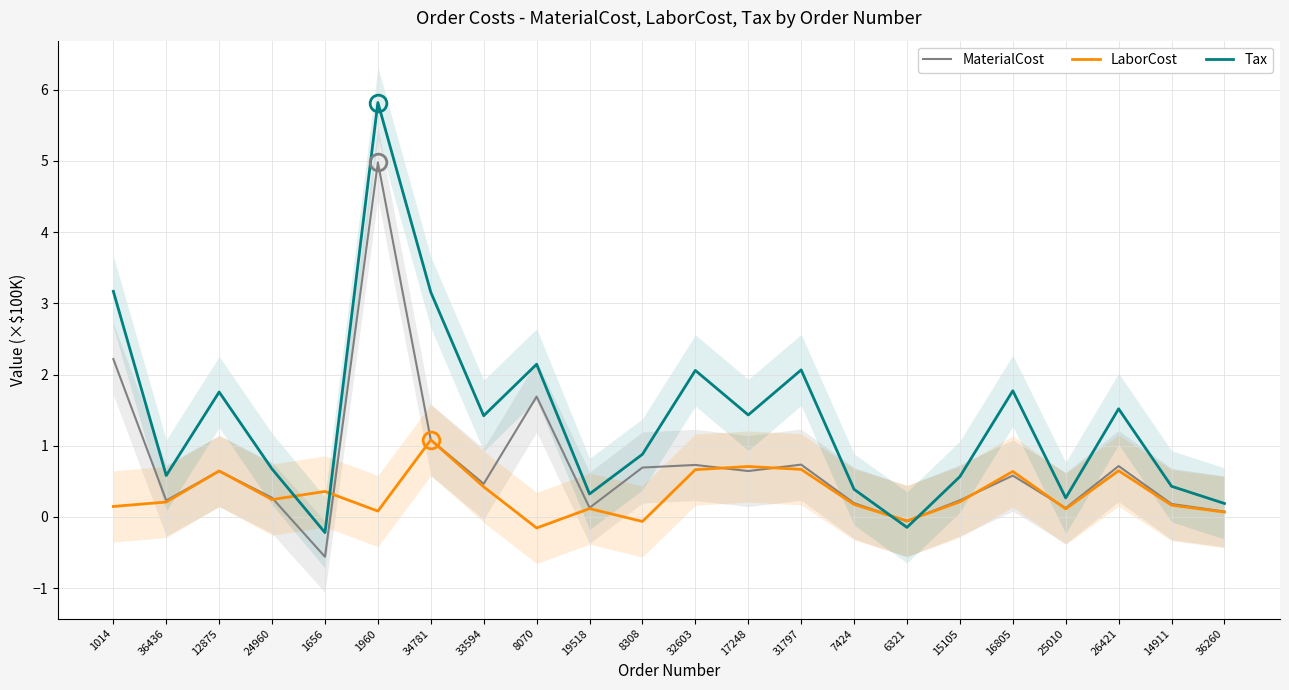

What are all the series names shown in the legend?

MaterialCost, LaborCost, Tax